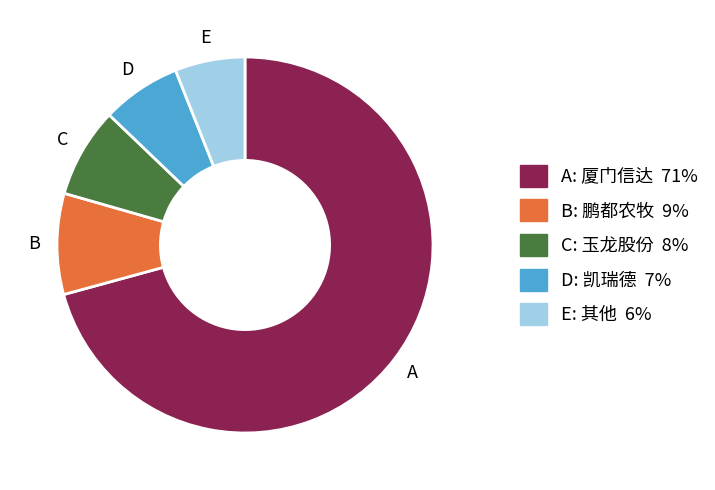

Which category has the biggest portion of the pie?

A: 厦门信达 71%